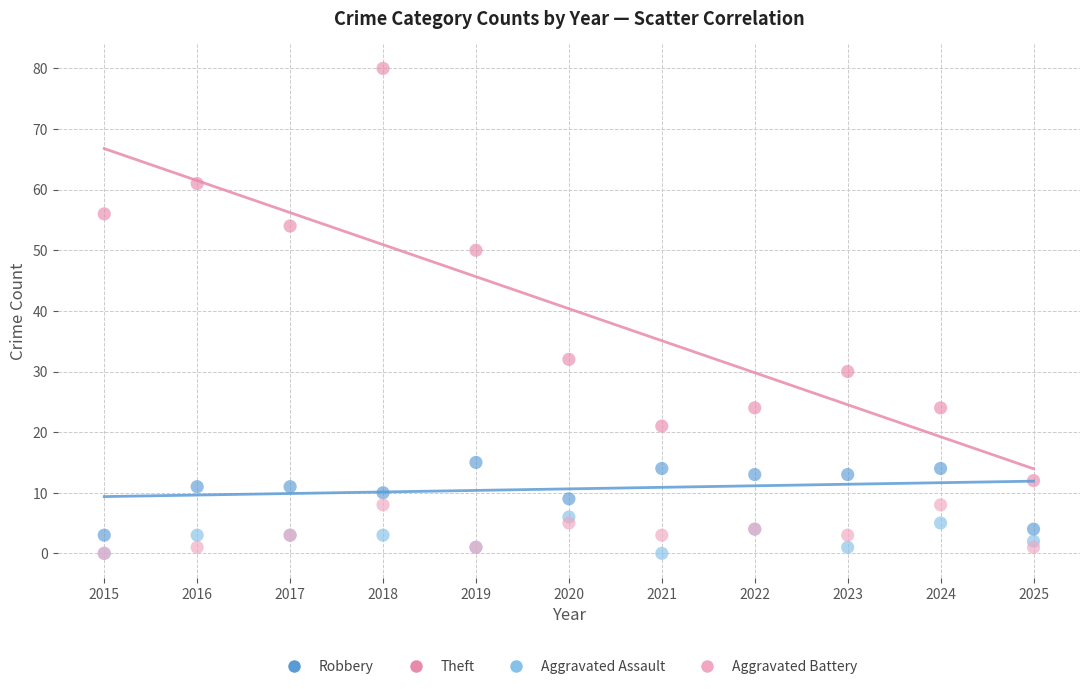

In the Theft series, what Y value is closest to 46?

50